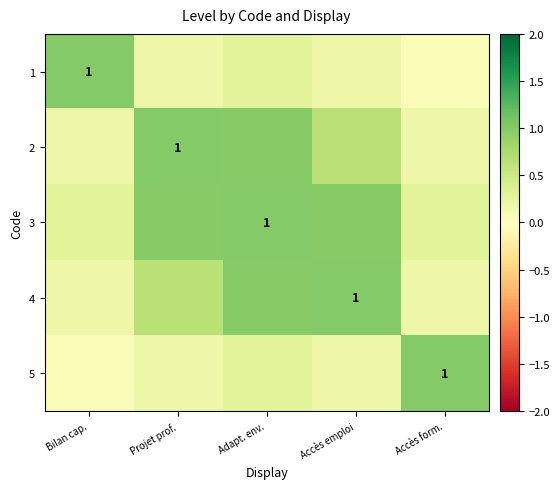

Rank the categories by 5 value from lowest to highest.

Bilan cap., Projet prof., Accès emploi, Adapt. env., Accès form.